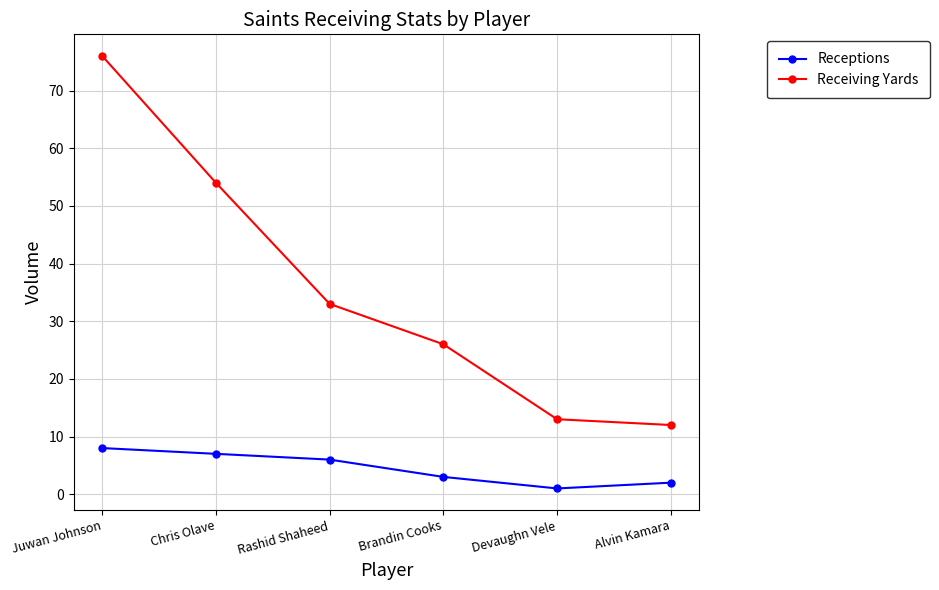

List the labels in order of Receptions value, largest first.

Juwan Johnson, Chris Olave, Rashid Shaheed, Brandin Cooks, Alvin Kamara, Devaughn Vele